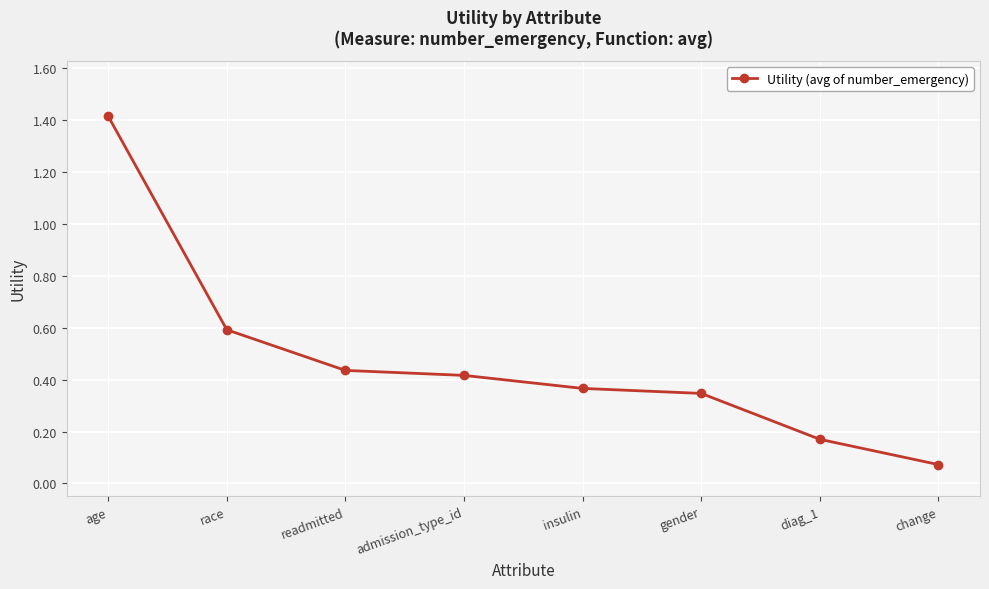

What position from the right is gender?

3